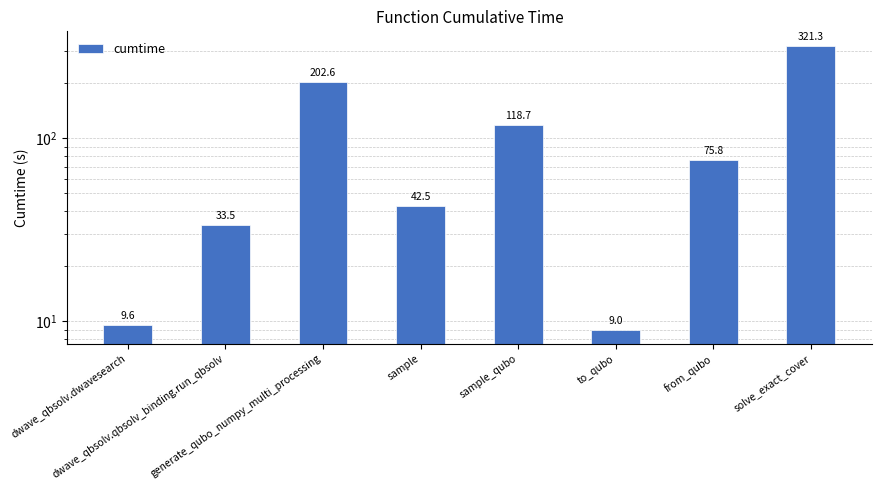

What is the change in value from to_qubo to solve_exact_cover?

+312.4